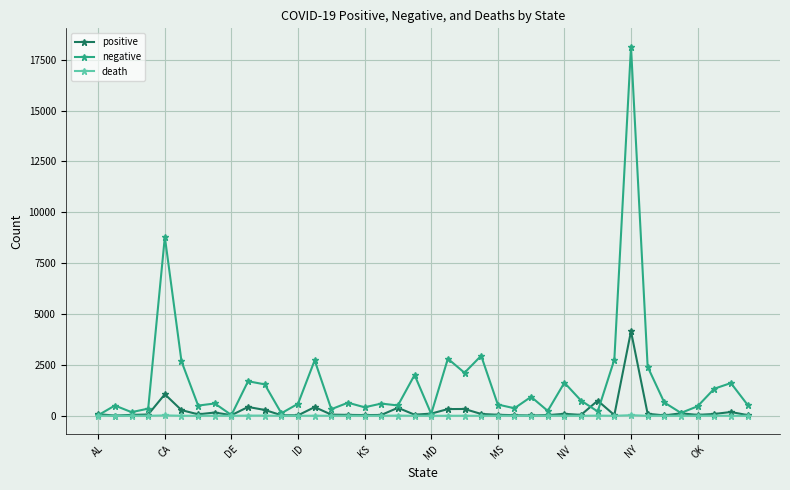

What is the difference between the maximum and minimum values in the positive series?

4143